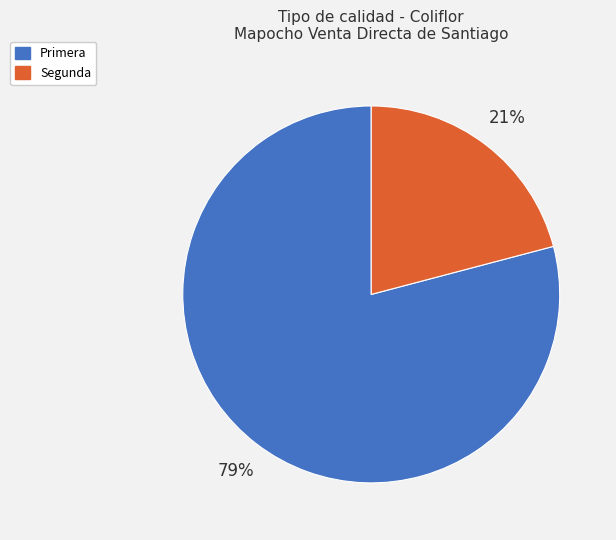

To the nearest percent, what is the combined percentage of Segunda and Primera?

100%